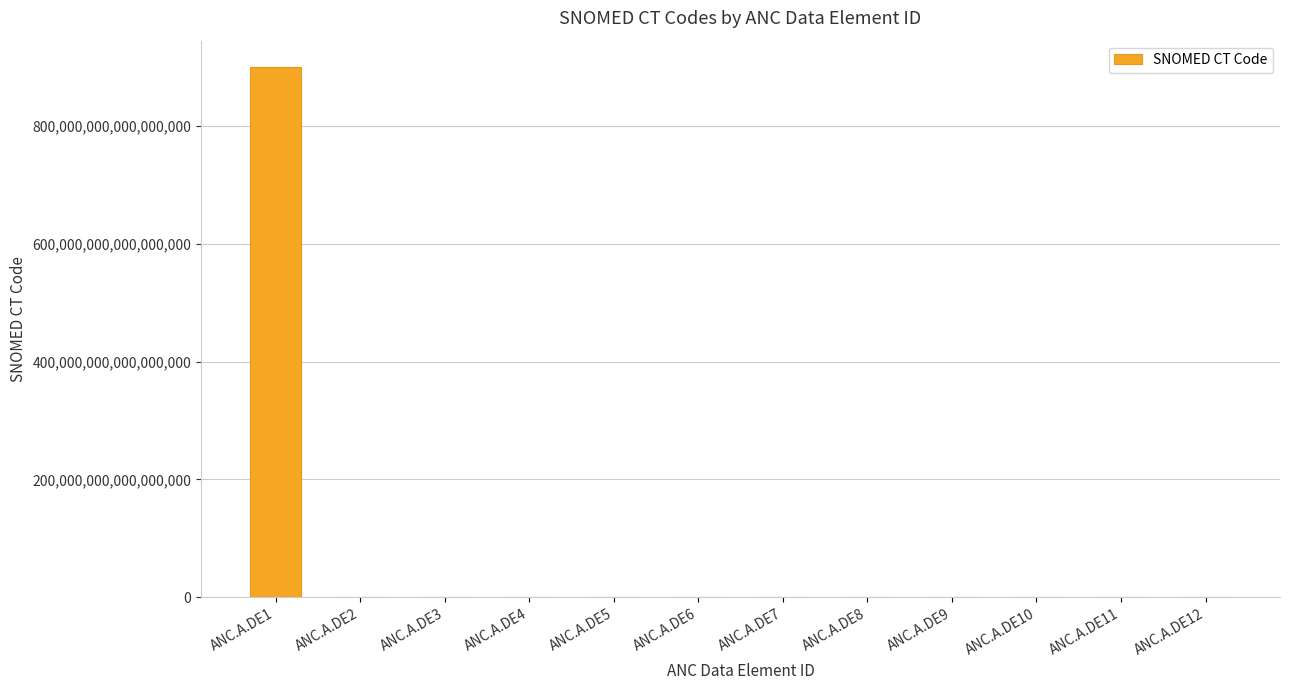

Where is the data nearest to the value 450000000035667968?

ANC.A.DE12